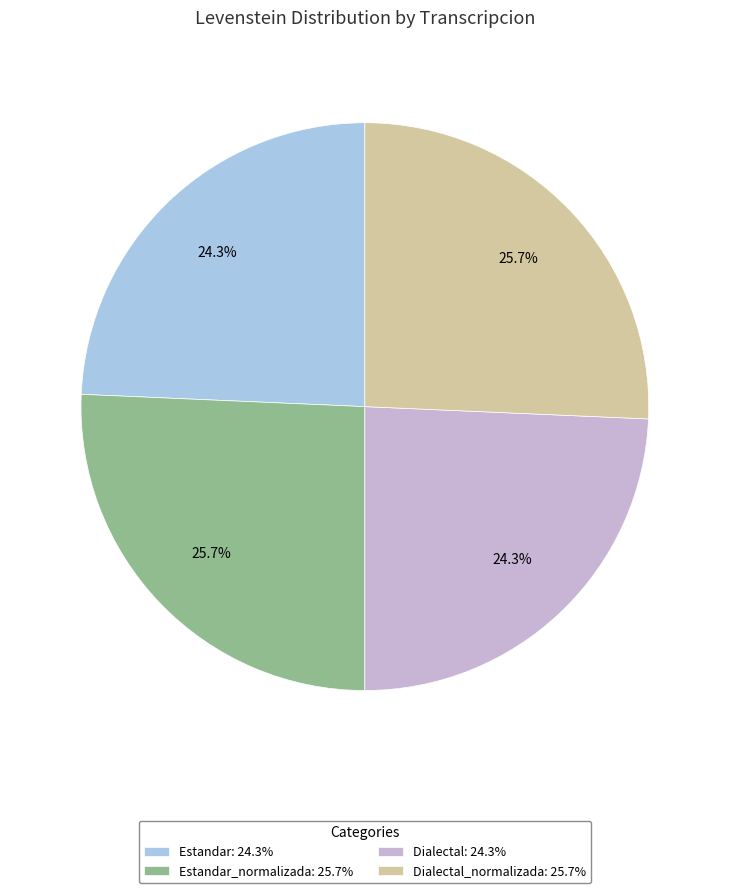

How much of the chart is everything except Estandar: 24.3%?

75.7%